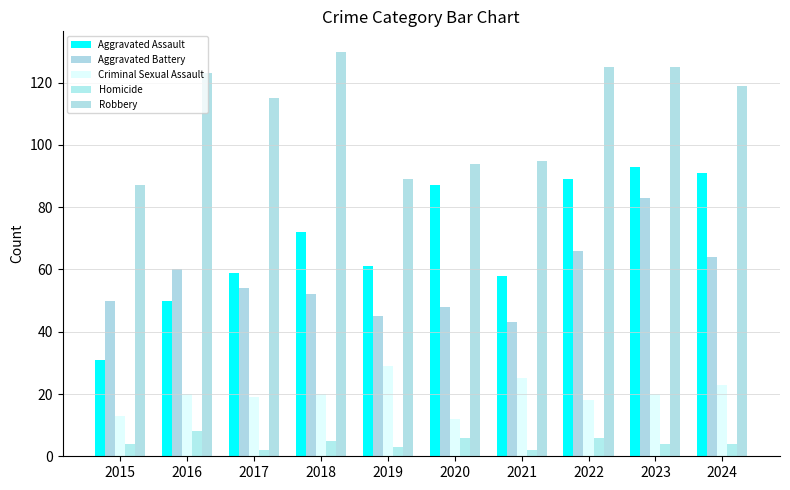

How many distinct data groups are displayed?

5